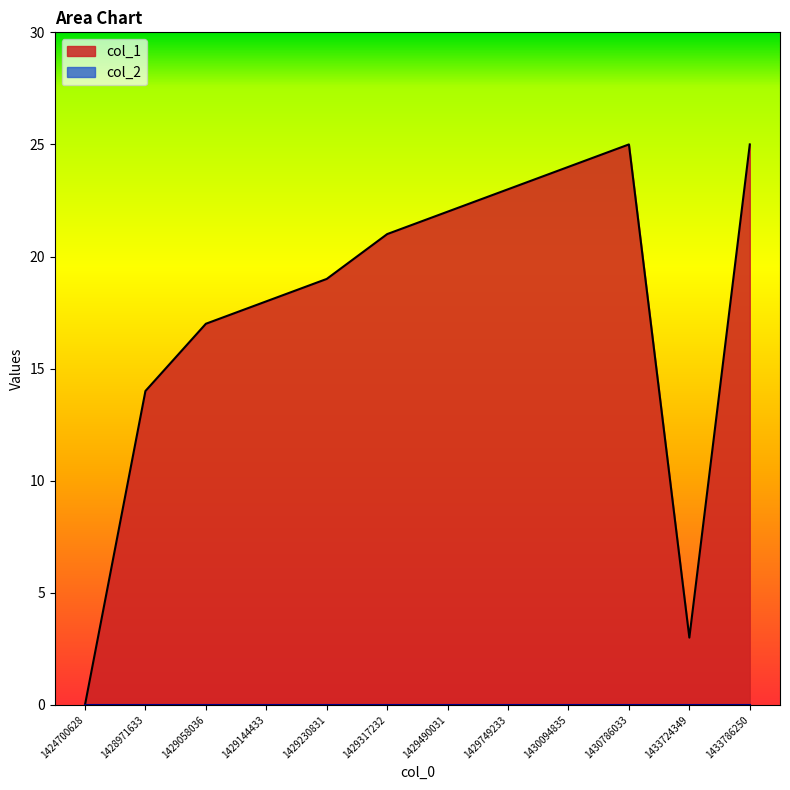

List the labels in order of value, smallest first.

1424700628, 1433724349, 1428971633, 1429058036, 1429144433, 1429230831, 1429317232, 1429490031, 1429749233, 1430094835, 1430786033, 1433786250